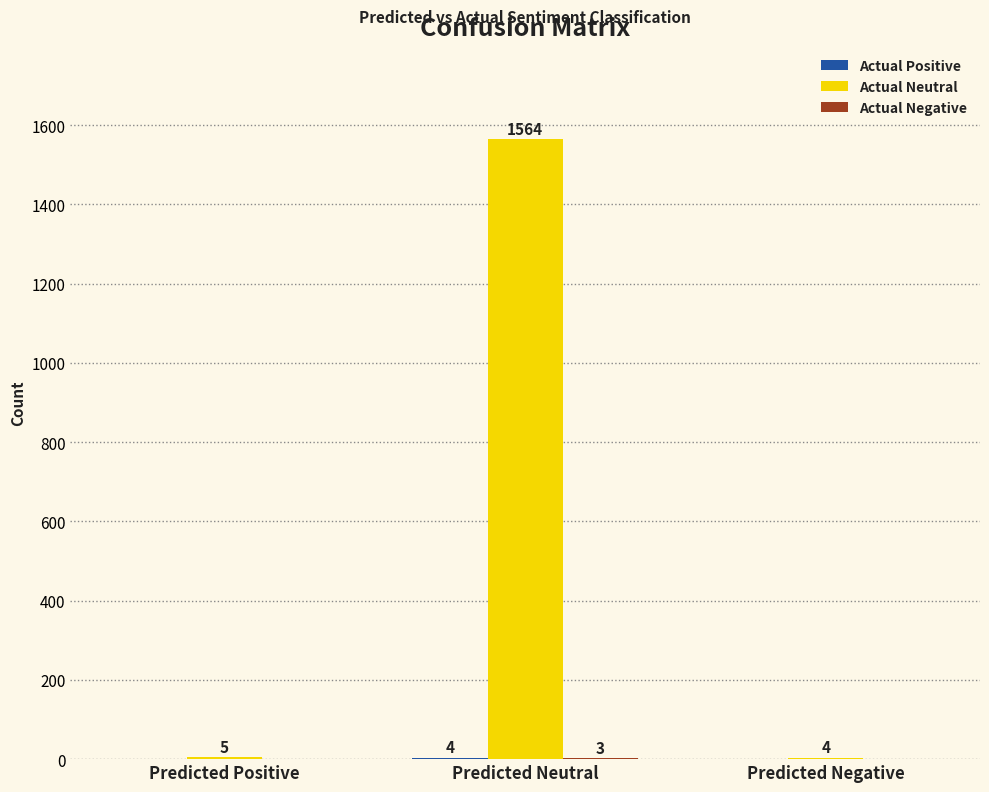

At which category is the sum across all series the highest?

Predicted Neutral